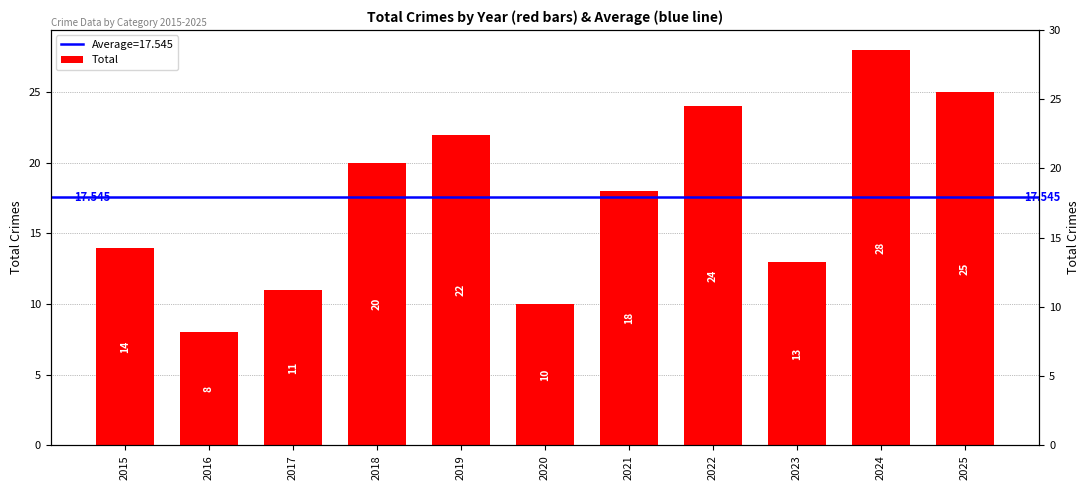

What is the value of the 8th bar from the left?

24